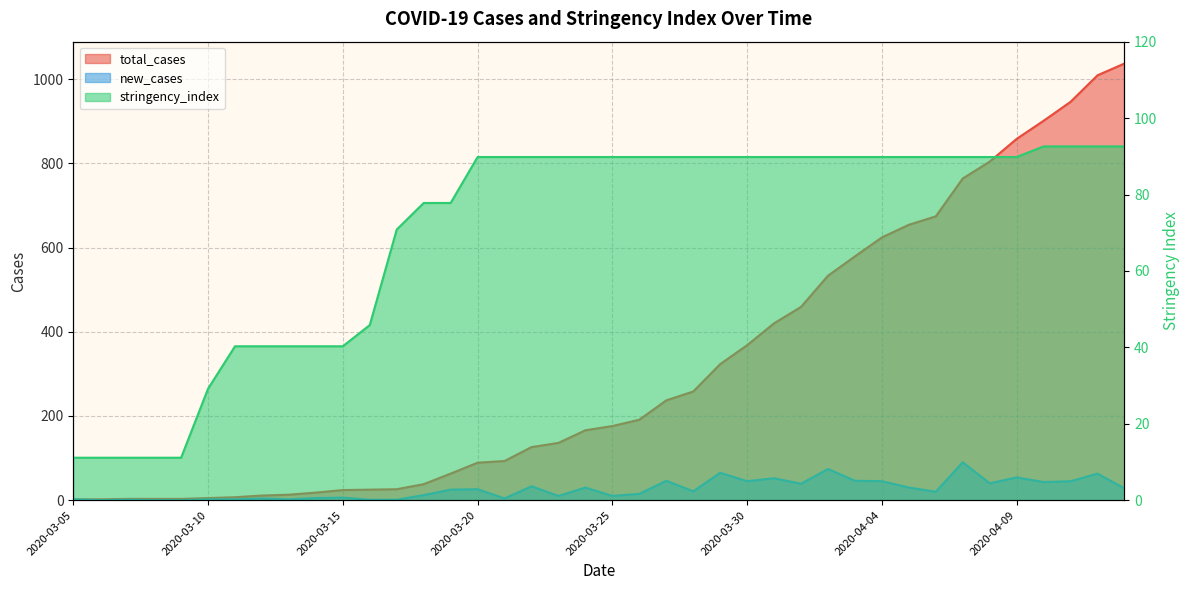

What is the difference between the maximum and minimum values in the new_cases series?

90.0